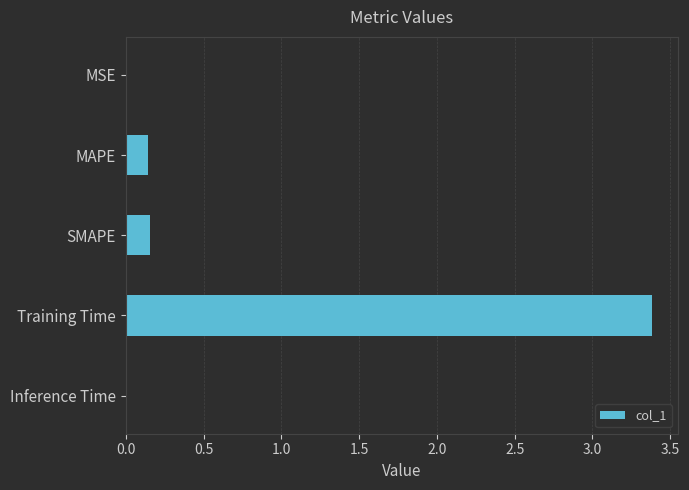

What is the maximum value shown in the chart?

3.4